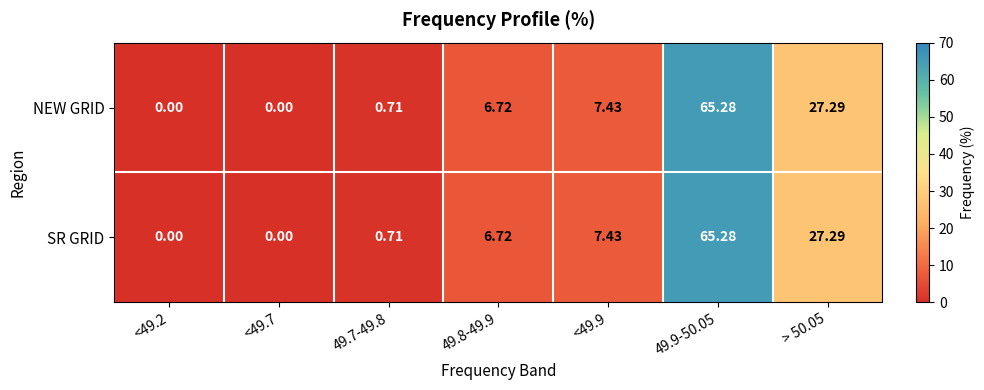

Is the value of SR GRID at <49.7 greater than the value of NEW GRID at 49.8-49.9?

No